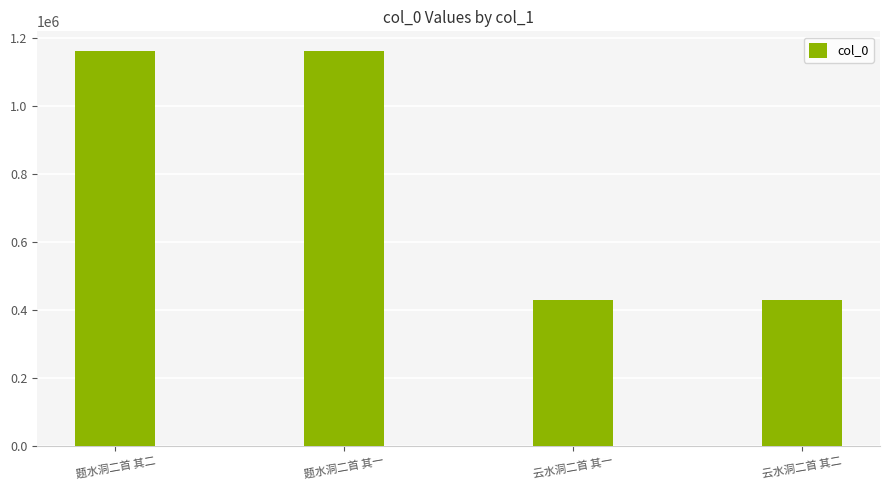

Is it true that the value at 云水洞二首 其二 is 429568?

True